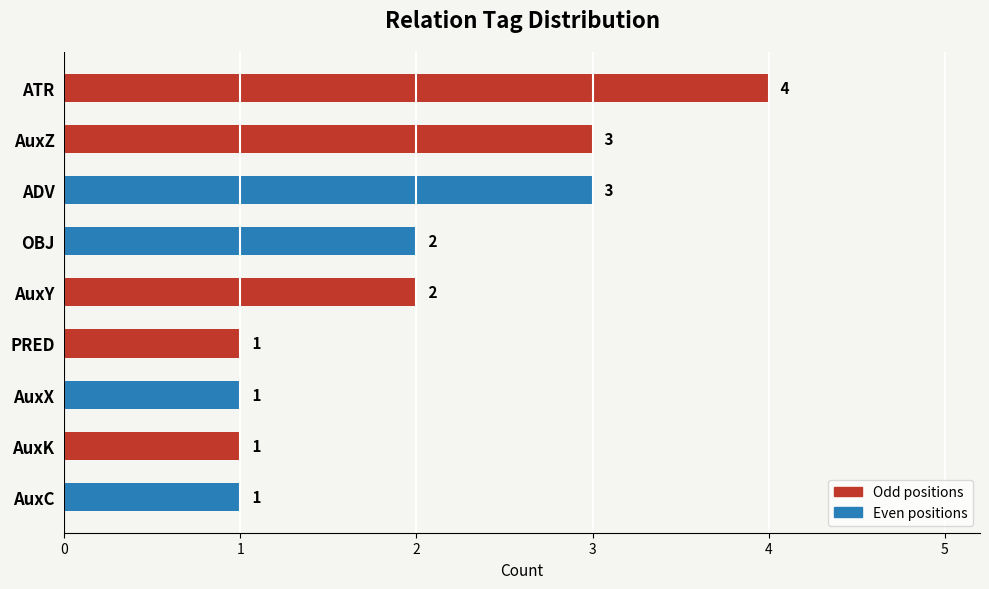

What is the minimum value shown in the chart?

1